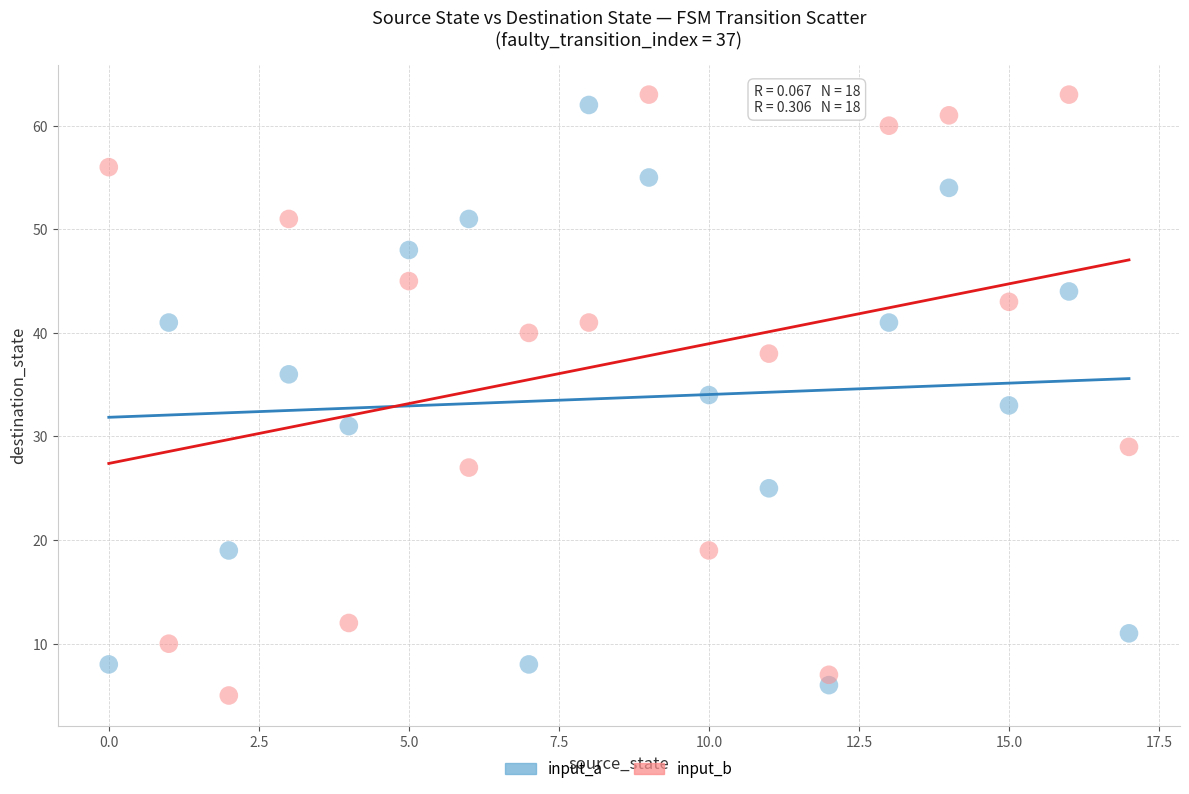

Across all data points, what is the range of Y values (max minus min)?

58